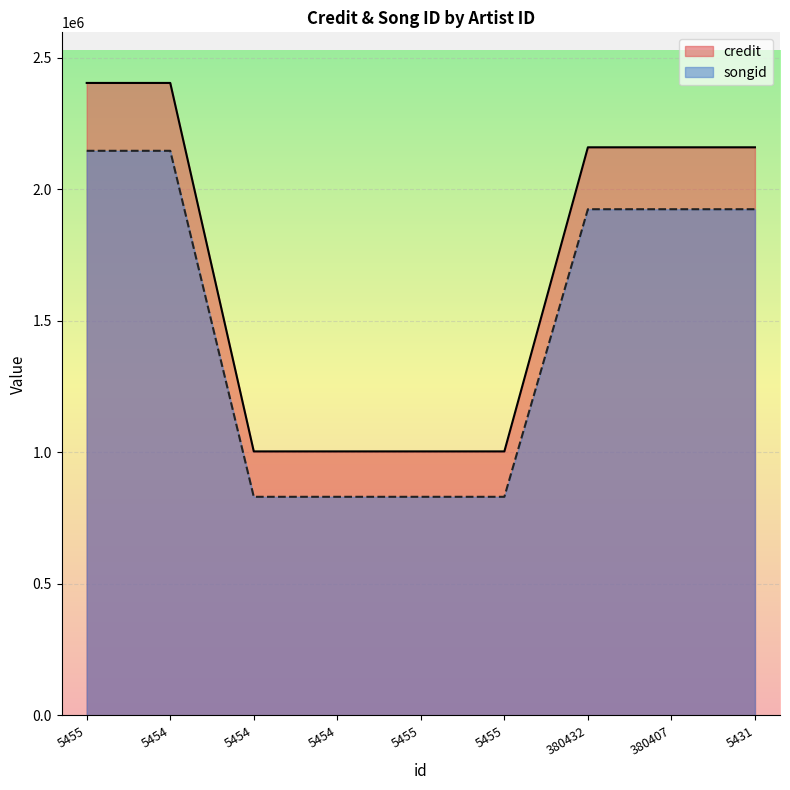

Reading right to left, transcribe all the data shown in this chart.

credit: 5431=2159665	380407=2159665	380432=2159665	5455=1003758	5455=1003758	5454=1003758	5454=1003758	5454=2404362	5455=2404362
songid: 5431=1924307	380407=1924307	380432=1924307	5455=831187	5455=831187	5454=831187	5454=831187	5454=2146403	5455=2146403